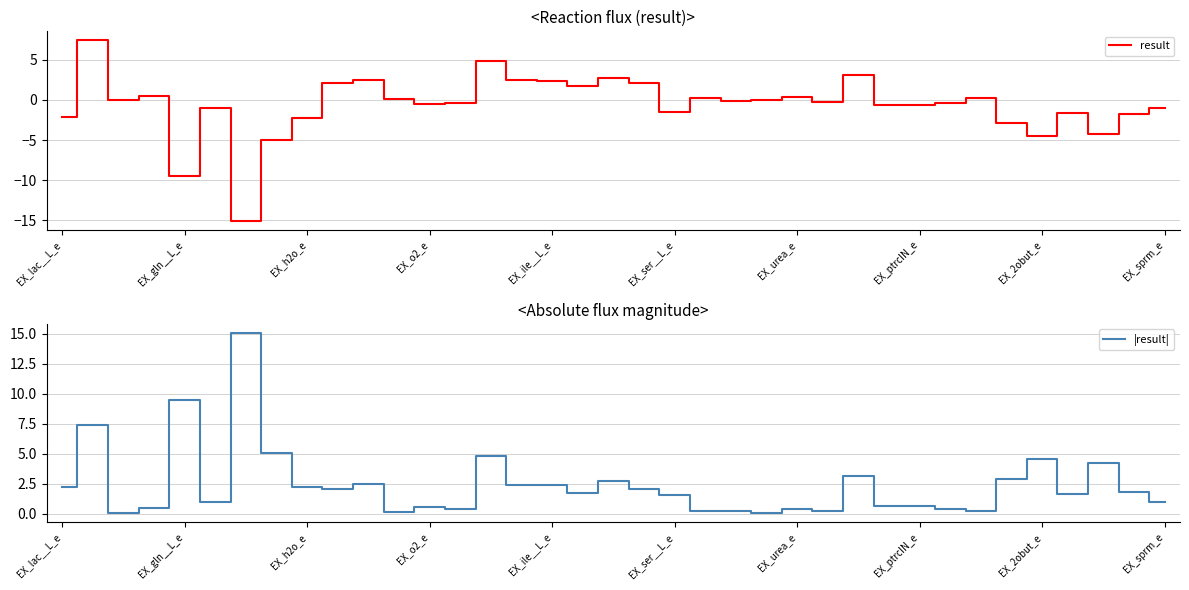

True or false: result and |result| intersect in this chart.

False